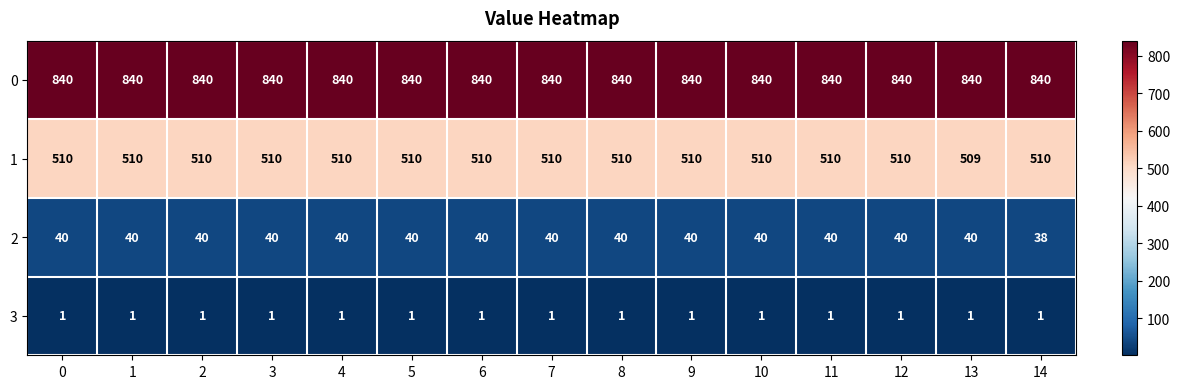

Is the value of 0 at 12 greater than the value of 3 at 14?

Yes